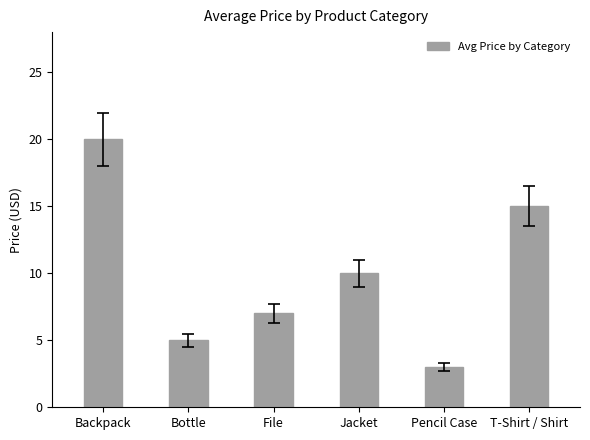

What is the difference between the maximum and minimum values?

17